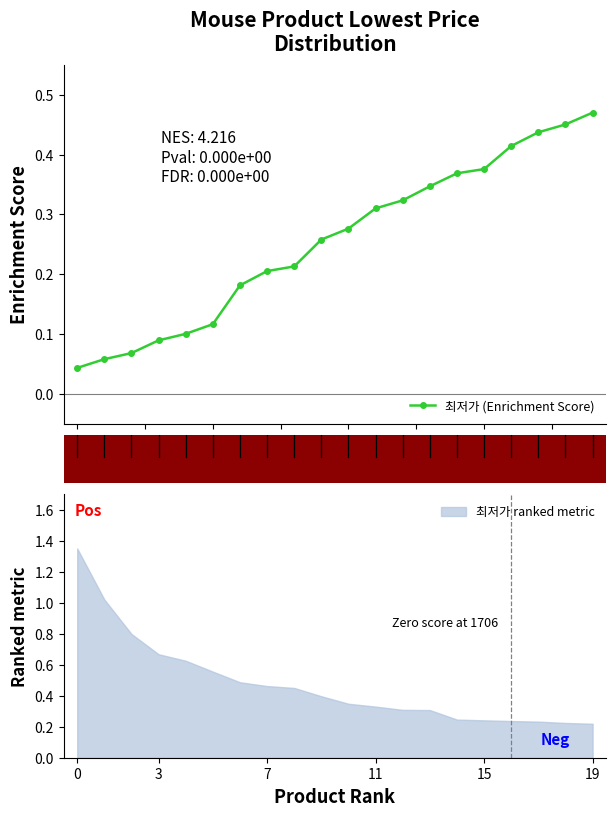

How many 최저가 (Enrichment Score) values are between 0 and 1?

20